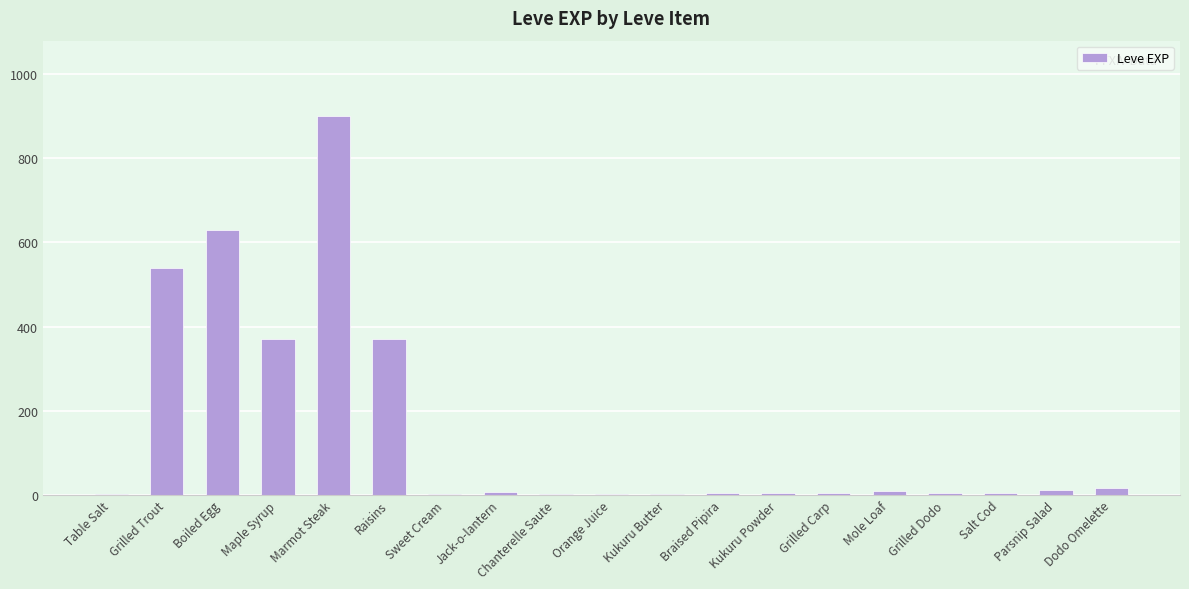

What is the approximate value at Parsnip Salad?

10